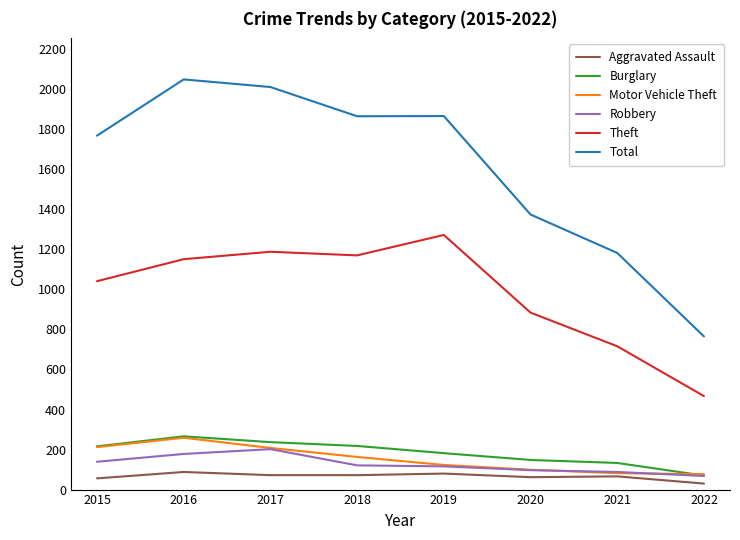

How many series are shown in this chart?

6